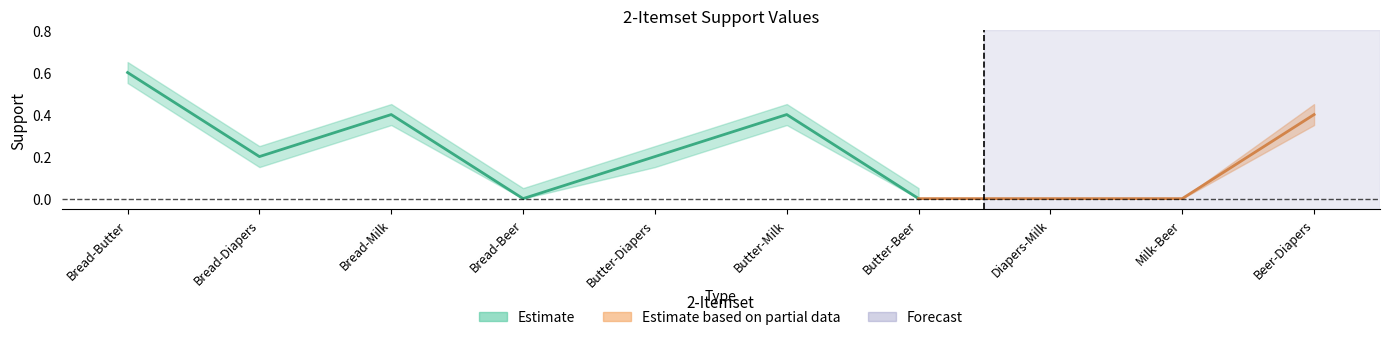

Does the chart have visible grid lines?

No